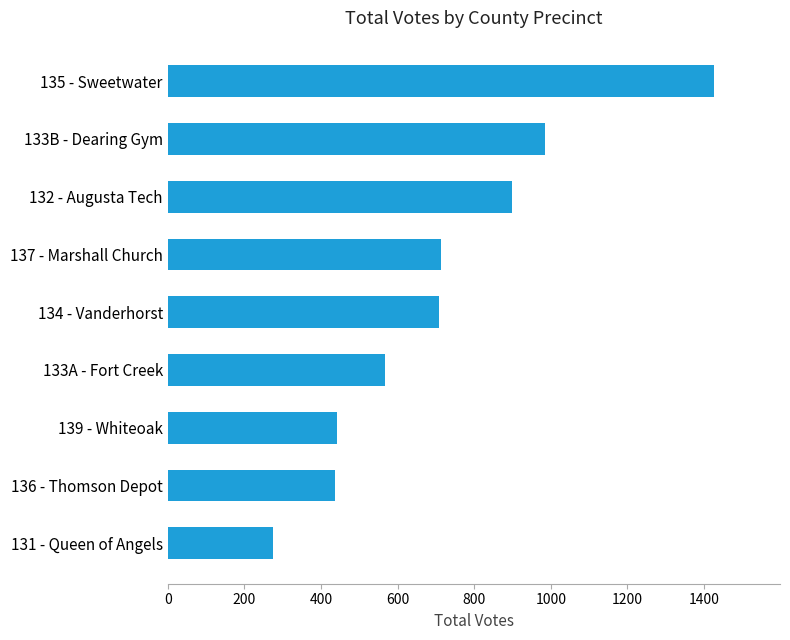

What is the approximate value at 133B - Dearing Gym?

986